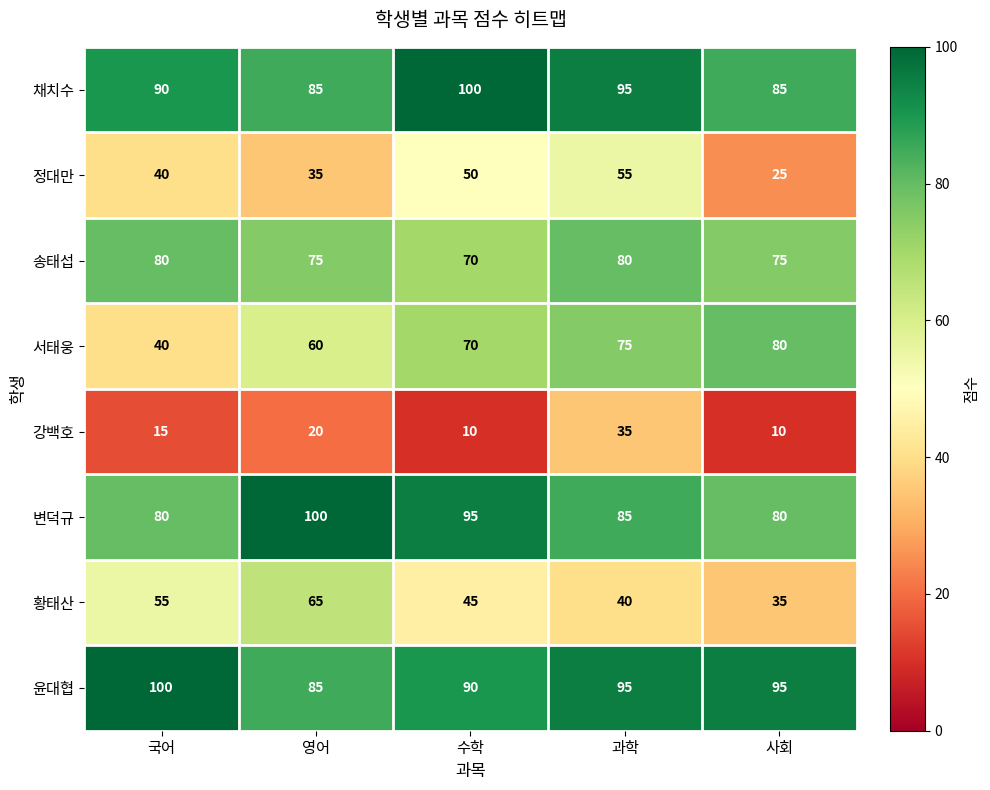

How many series are shown in this chart?

8